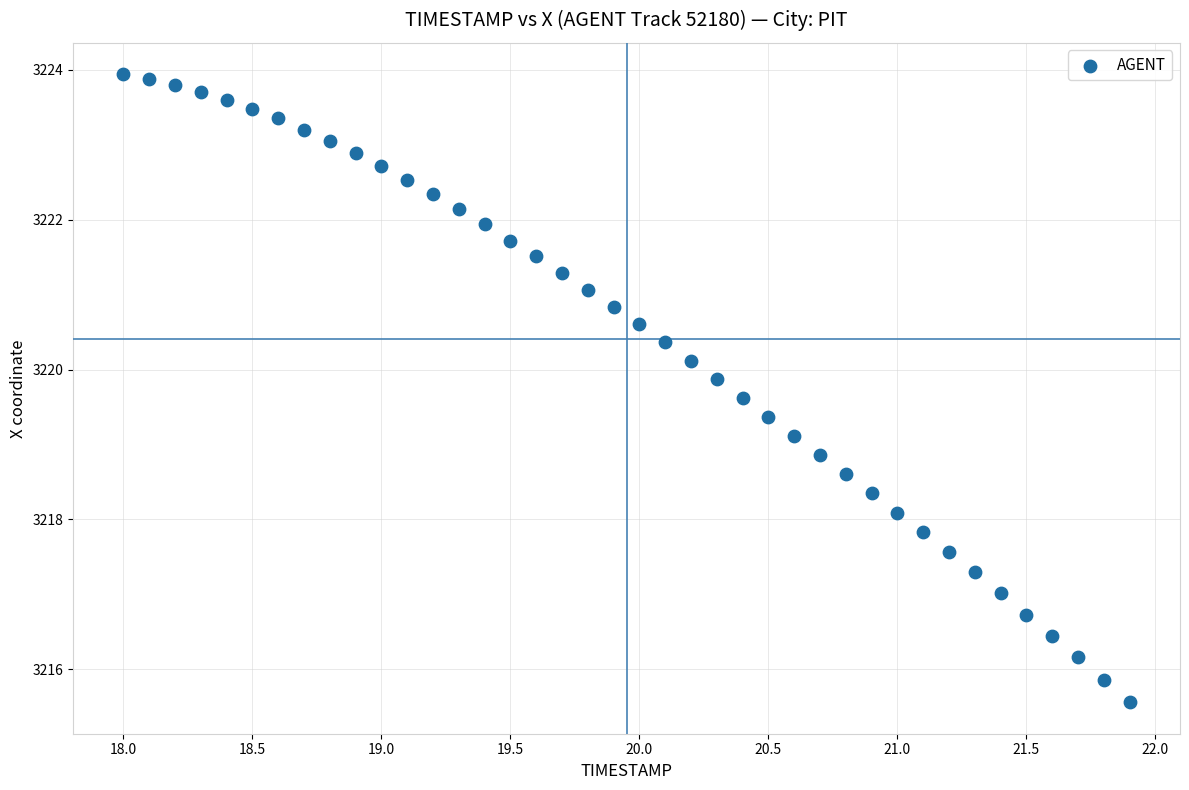

What is the range of X values (max minus min)?

3.9